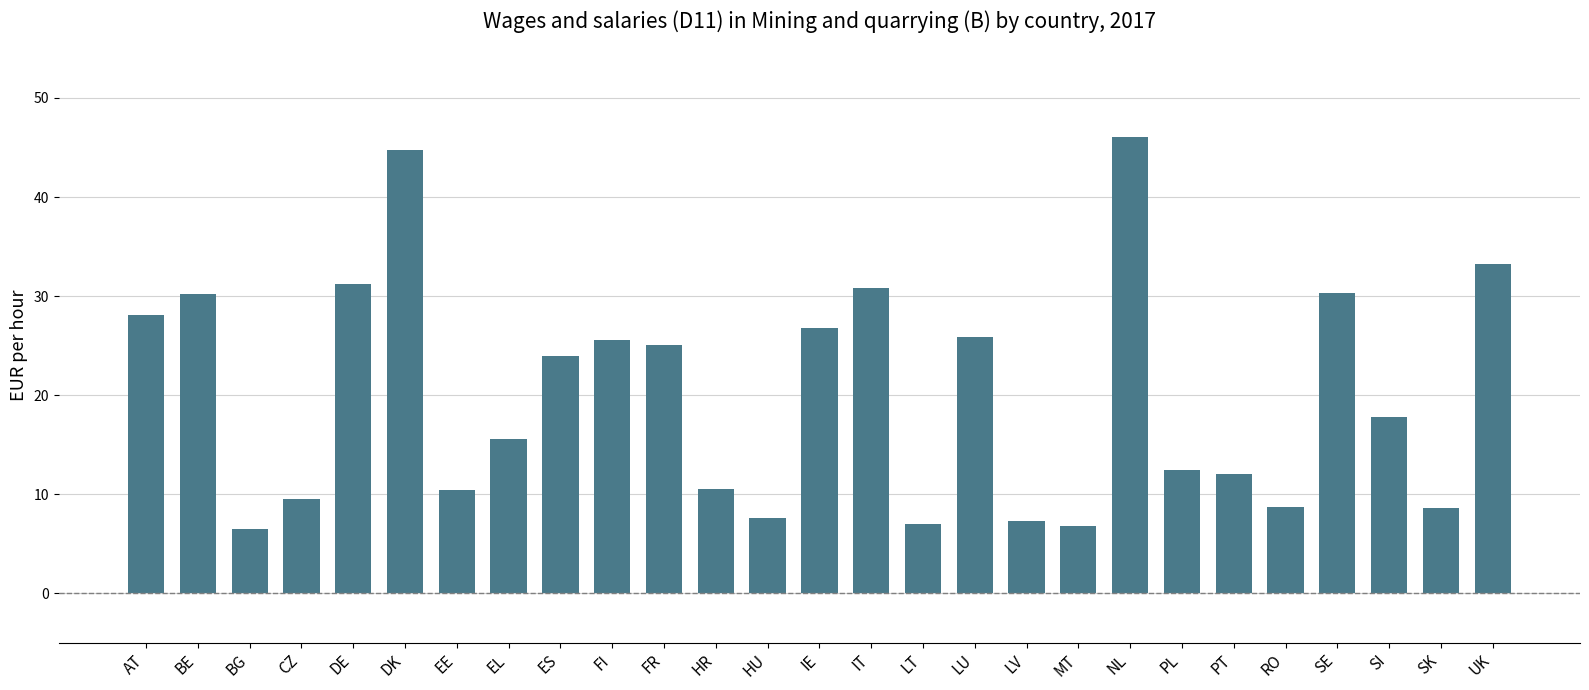

Approximately how many times larger is the value at PL compared to SE?

0.4